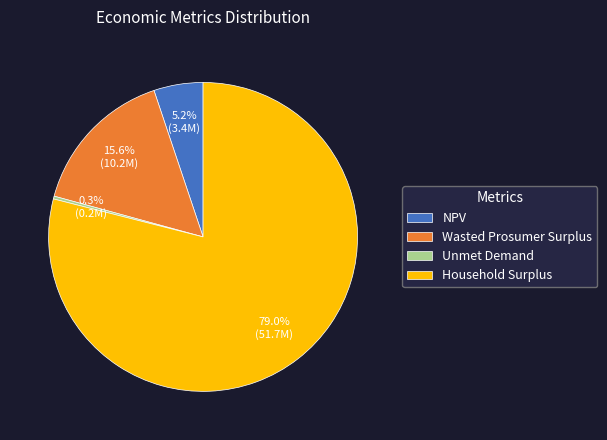

Combined, do NPV and Wasted Prosumer Surplus account for over 50%?

No